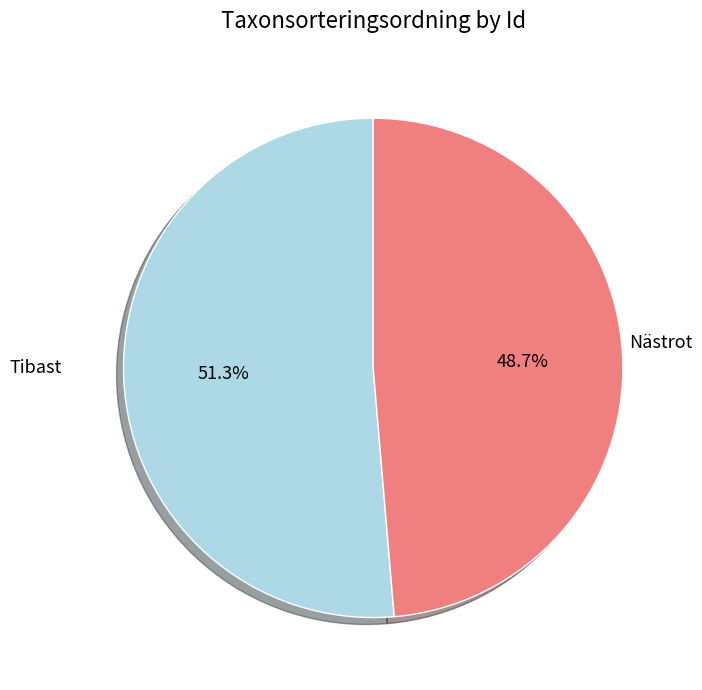

Is there any slice that represents more than half of the pie?

Yes